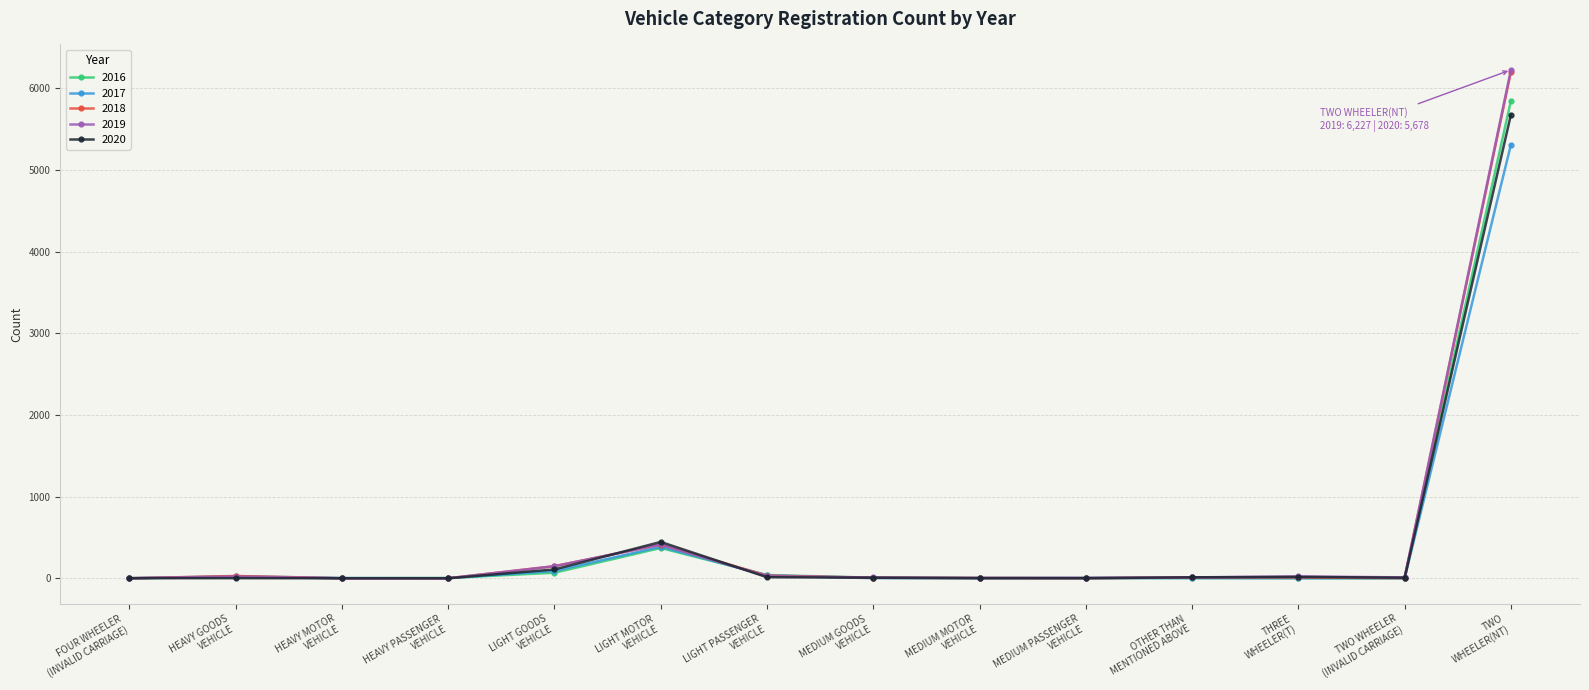

Which series has the largest range (max minus min)?

2019